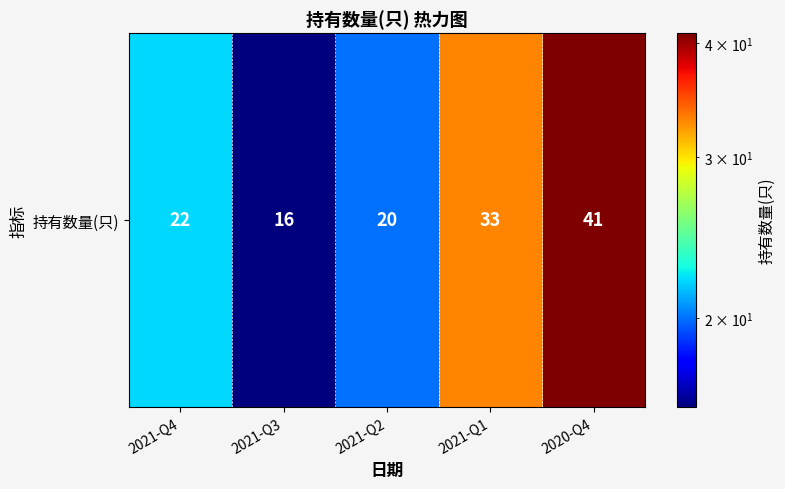

What is the ratio of the value at 2021-Q4 to the value at 2021-Q1?

0.7